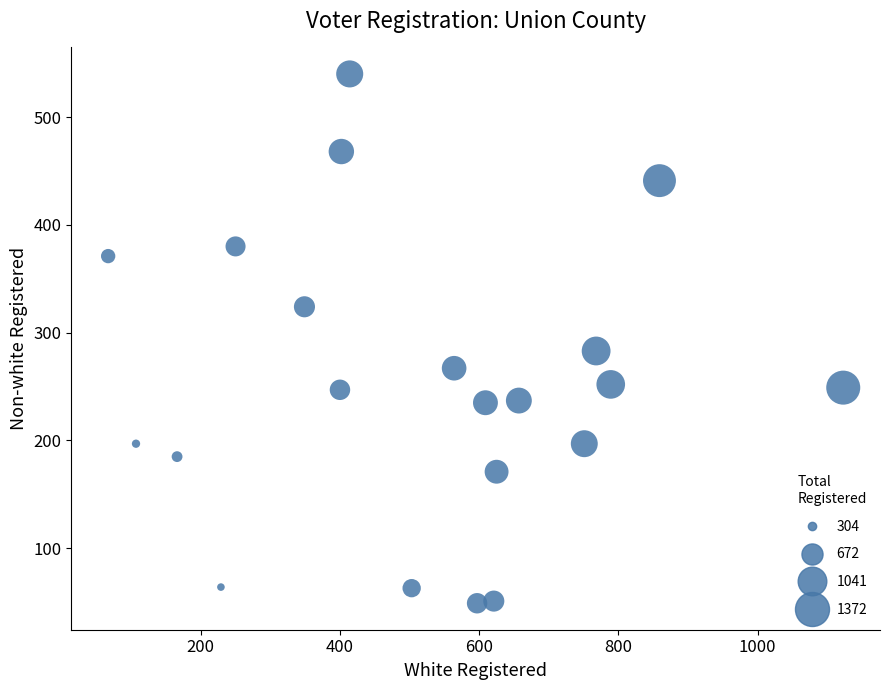

What is the range of X values (max minus min)?

1056